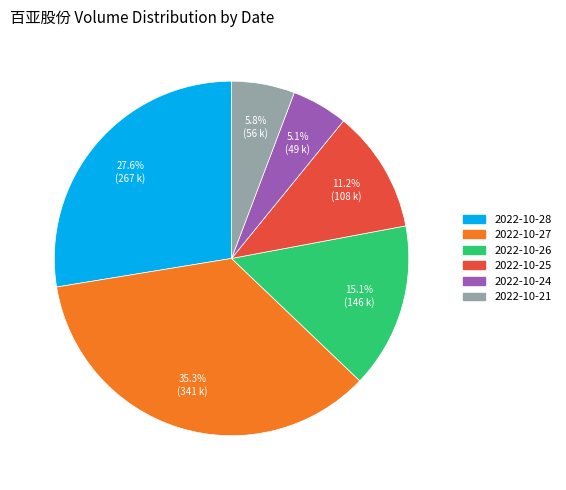

Do 2022-10-25 and 2022-10-27 together represent more than half of the pie?

No